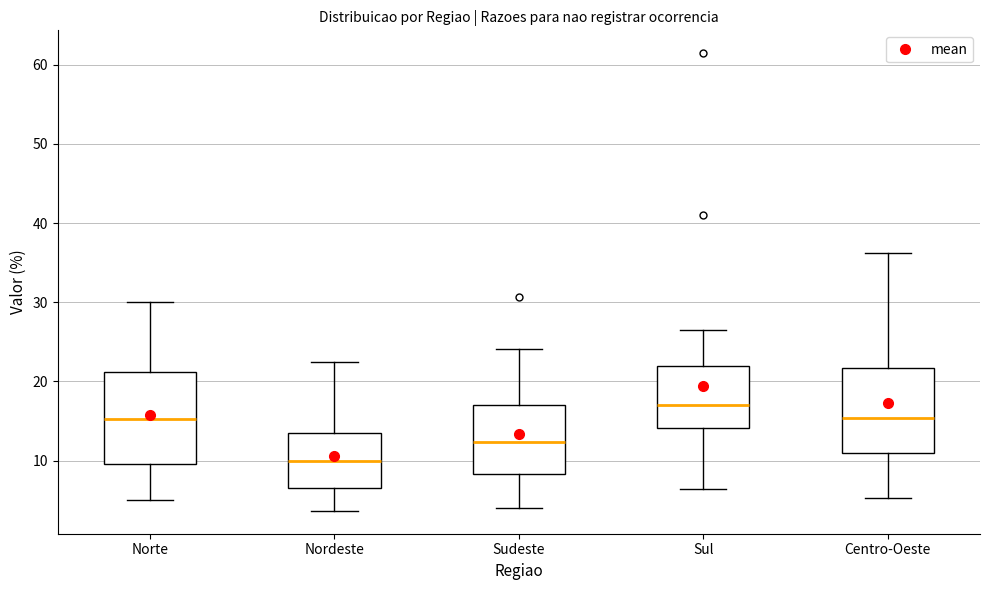

Reading left to right, read every box against the y-axis: the position of its median line, the range the box covers, and the ends of its whiskers. The values are not printed on the chart, so give them approximately, as read against the axis.

Norte: median 15, box 10 to 21, whiskers 5 to 30
Nordeste: median 10, box 7 to 14, whiskers 4 to 22
Sudeste: median 12, box 8 to 17, whiskers 4 to 24
Sul: median 17, box 14 to 22, whiskers 6 to 26
Centro-Oeste: median 15, box 11 to 22, whiskers 5 to 36